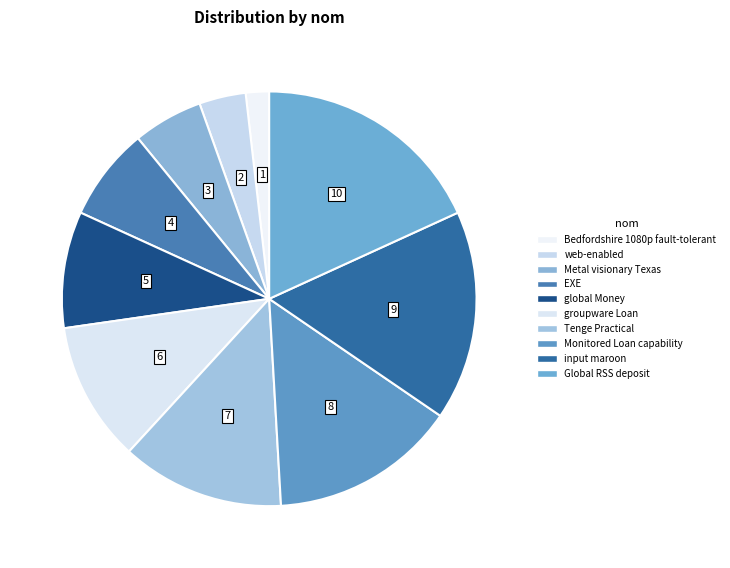

Between EXE and input maroon, which is larger?

input maroon